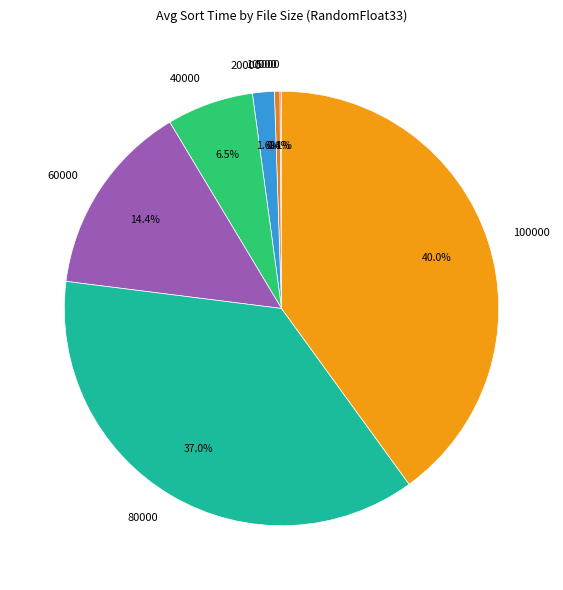

Does any single category account for the majority?

No